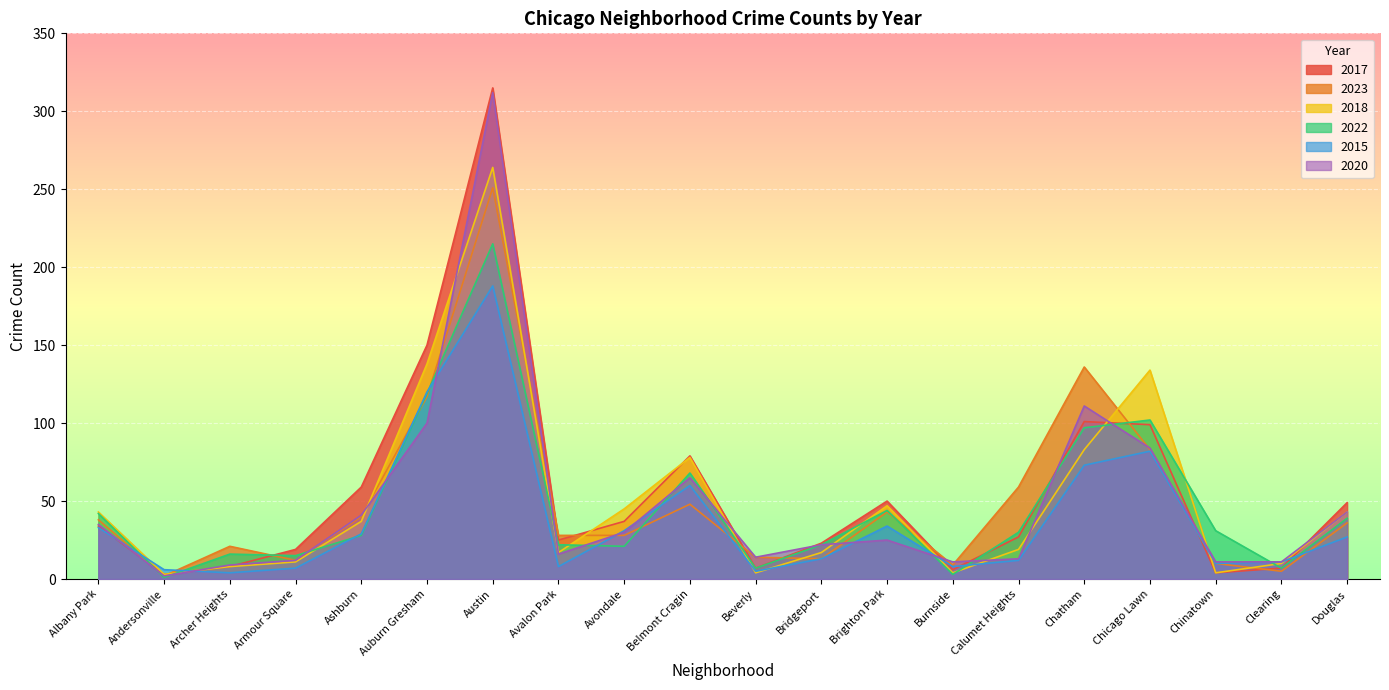

What is the difference between the highest and lowest values at Avalon Park?

20